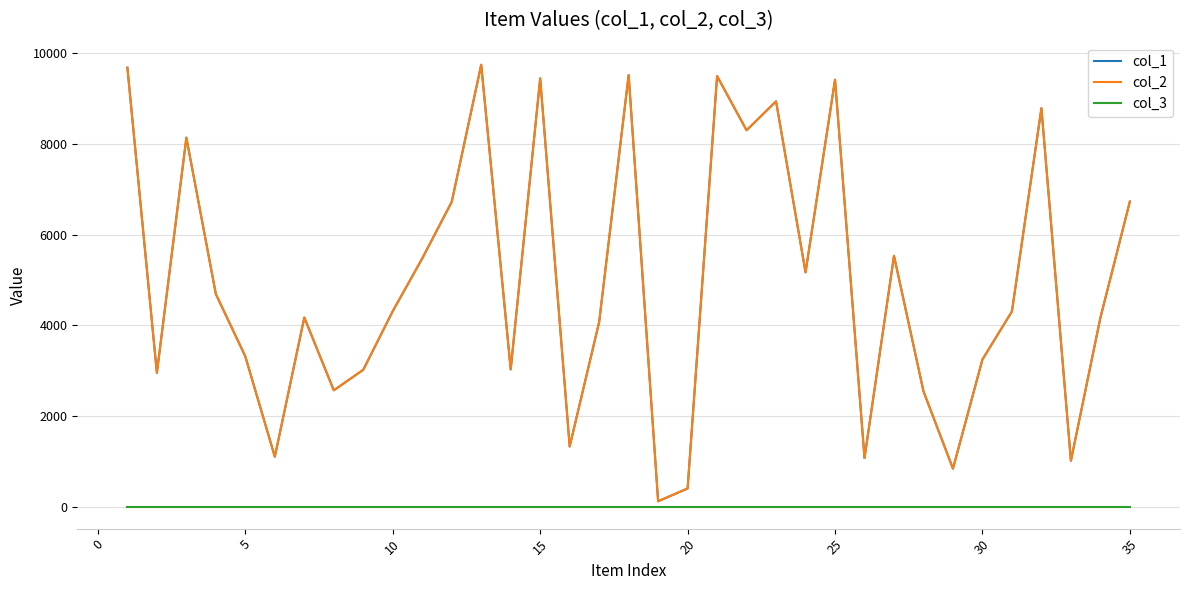

List the series in order of their peak value, highest first.

col_1, col_2, col_3